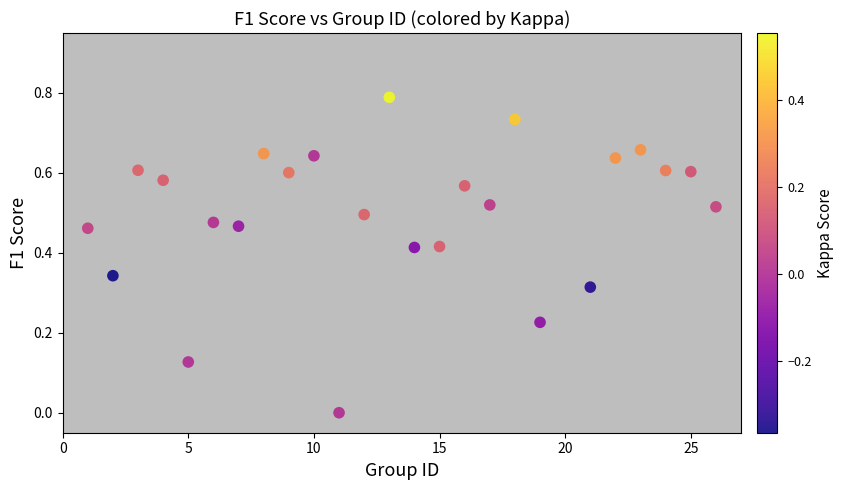

What is the range of X values (max minus min)?

25.0